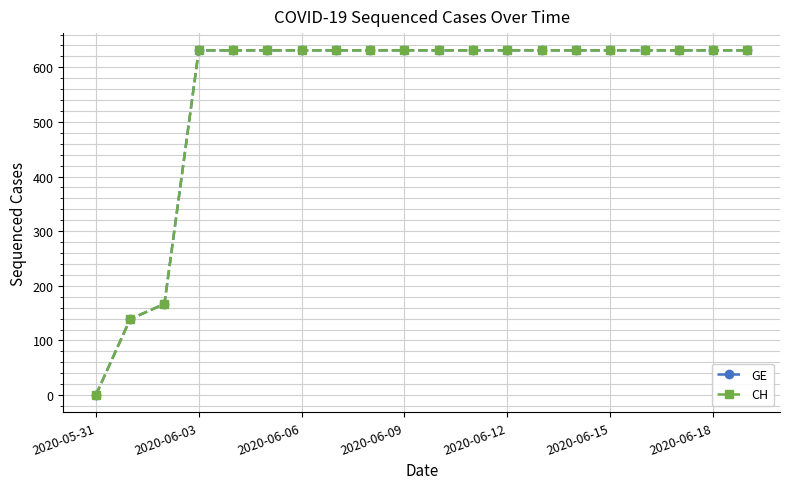

Does the chart have visible grid lines?

Yes